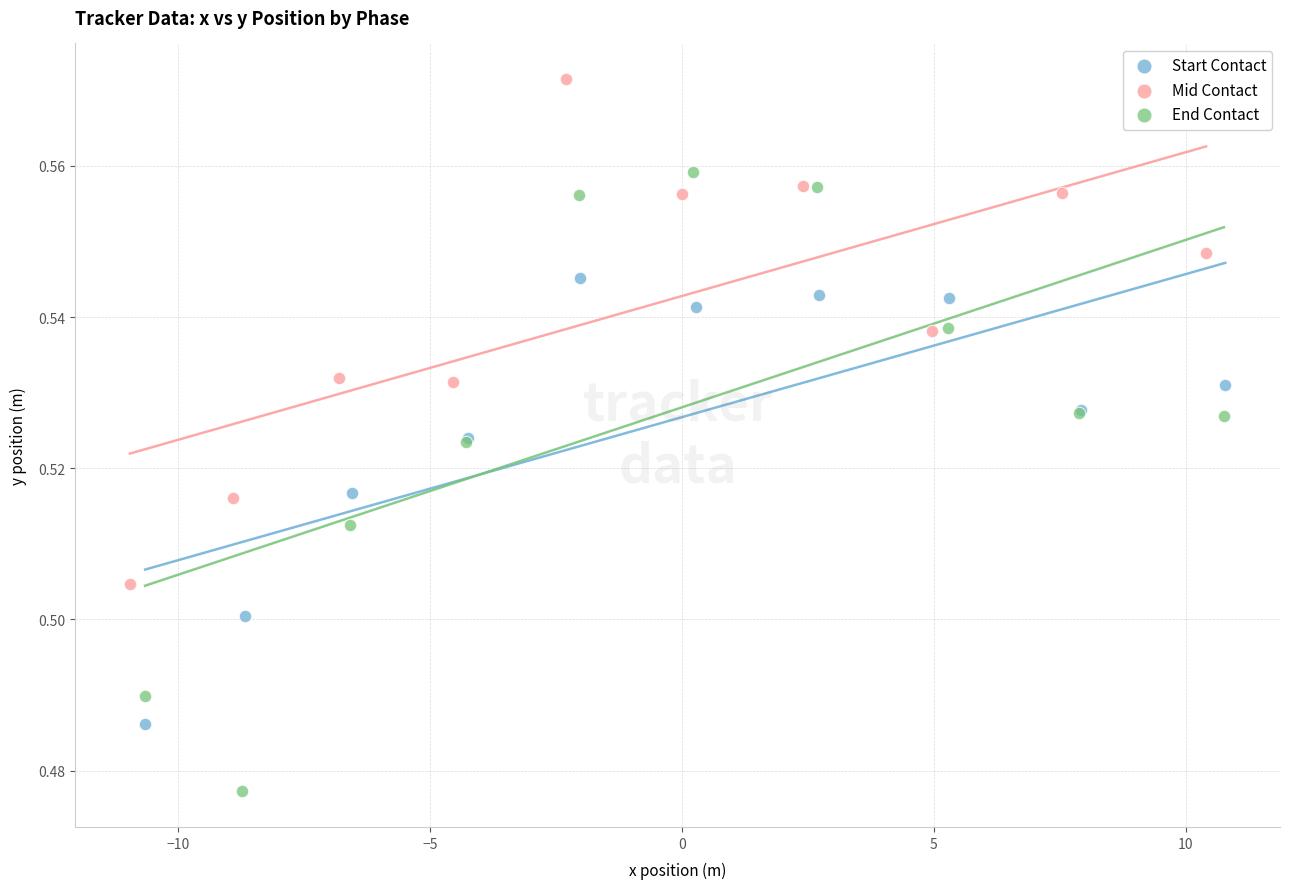

What are all the series names shown in the legend?

Start Contact, Mid Contact, End Contact